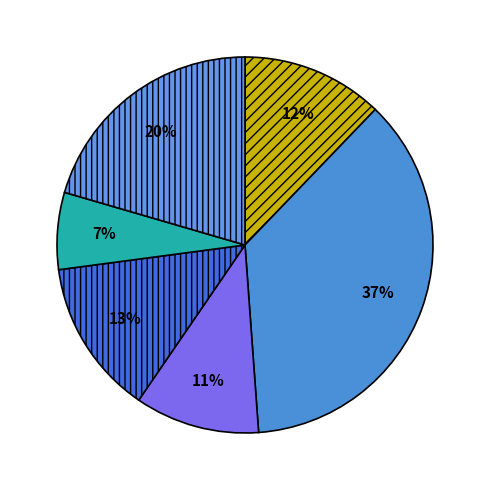

How many segments does this pie chart have?

6